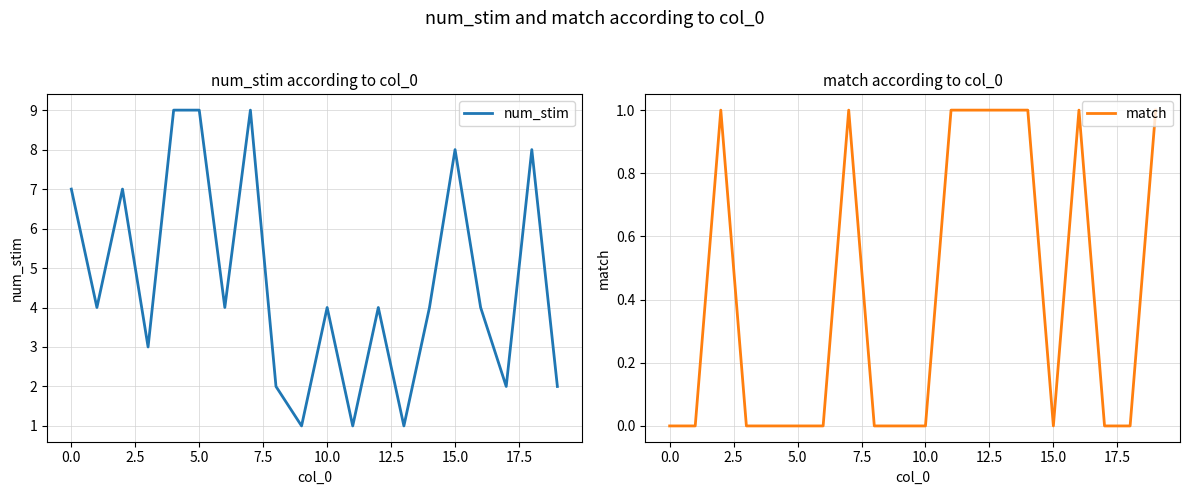

Does the chart have visible grid lines?

Yes